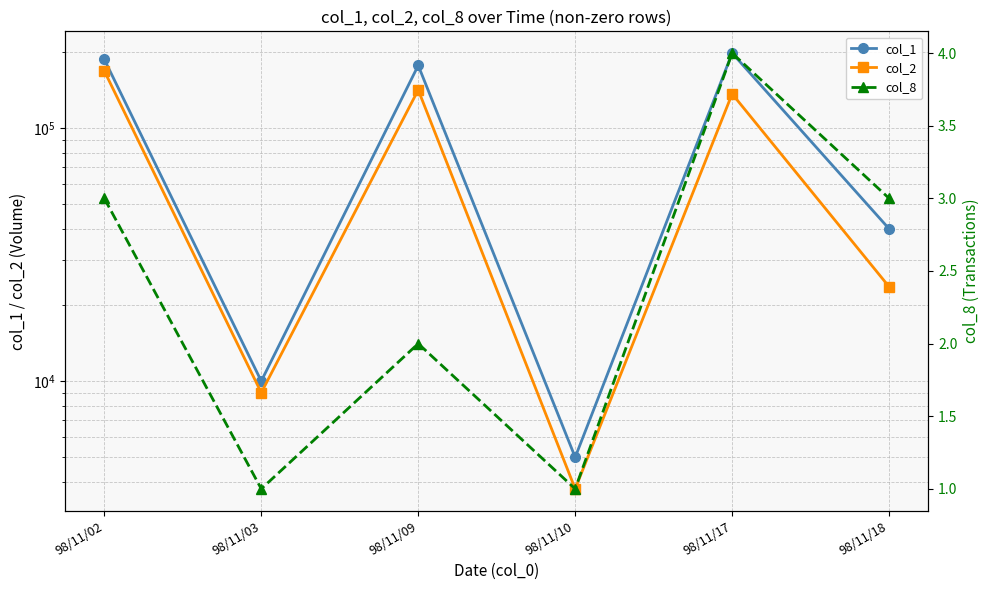

Does the chart display data point markers on the line(s)?

Yes